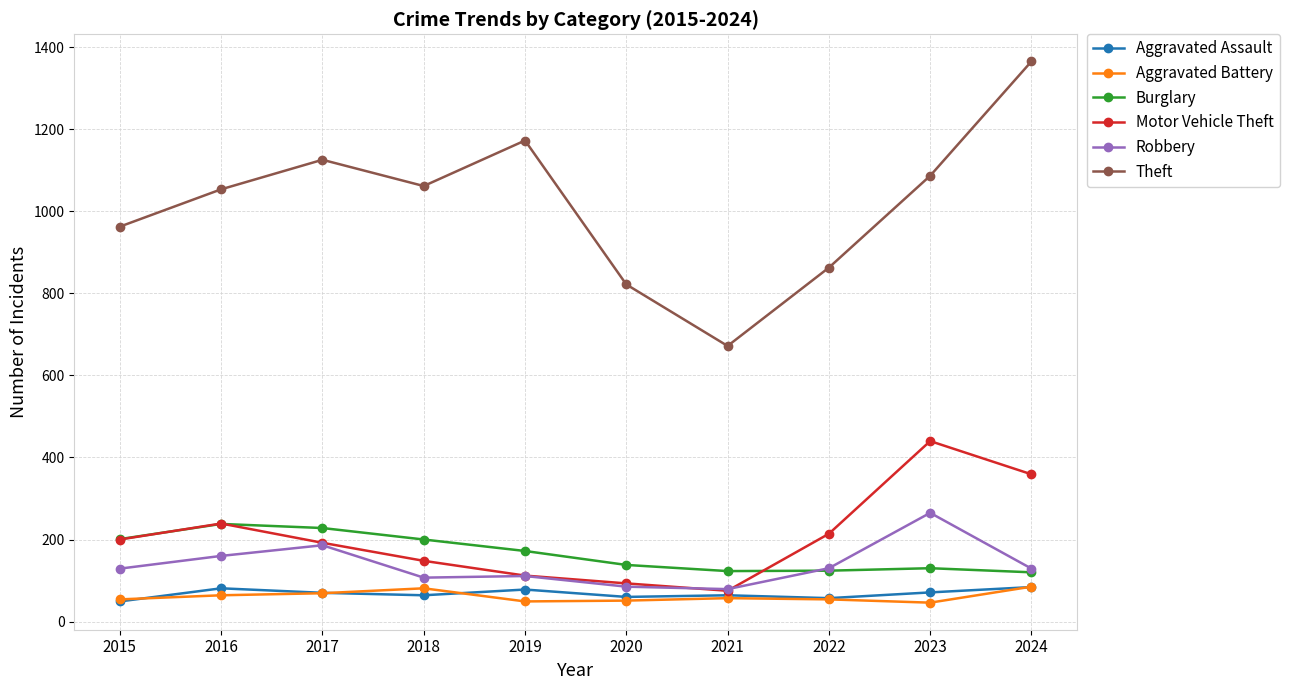

Between 2017 and 2022, which series saw the biggest shift?

Theft